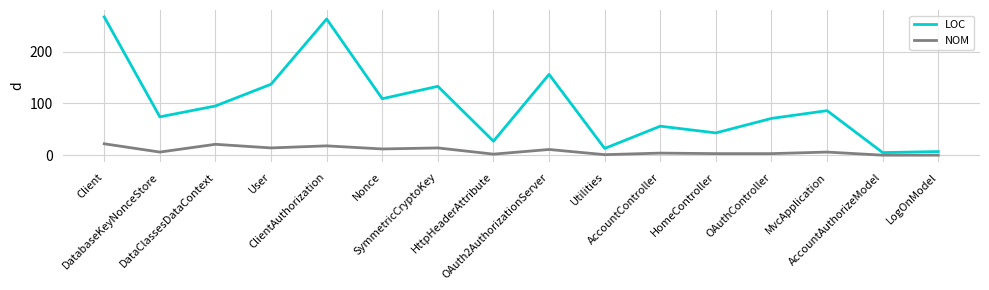

True or false: LOC and NOM intersect in this chart.

False